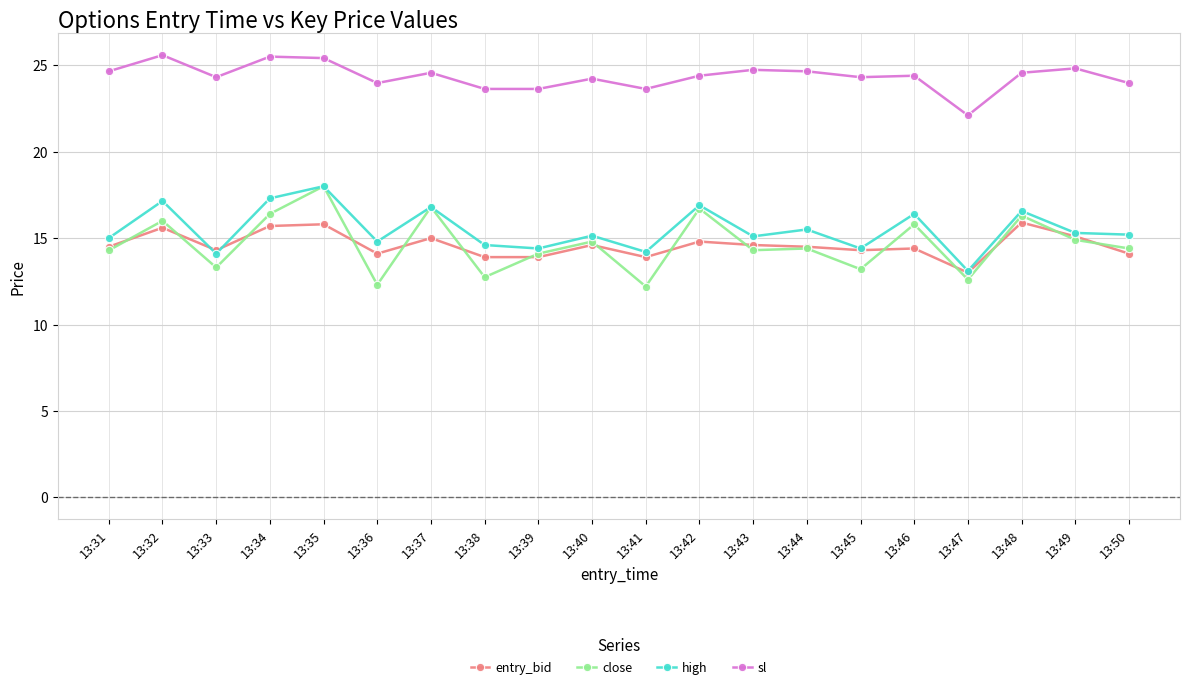

The close series shows 4.1 at 13:46. True or false?

False